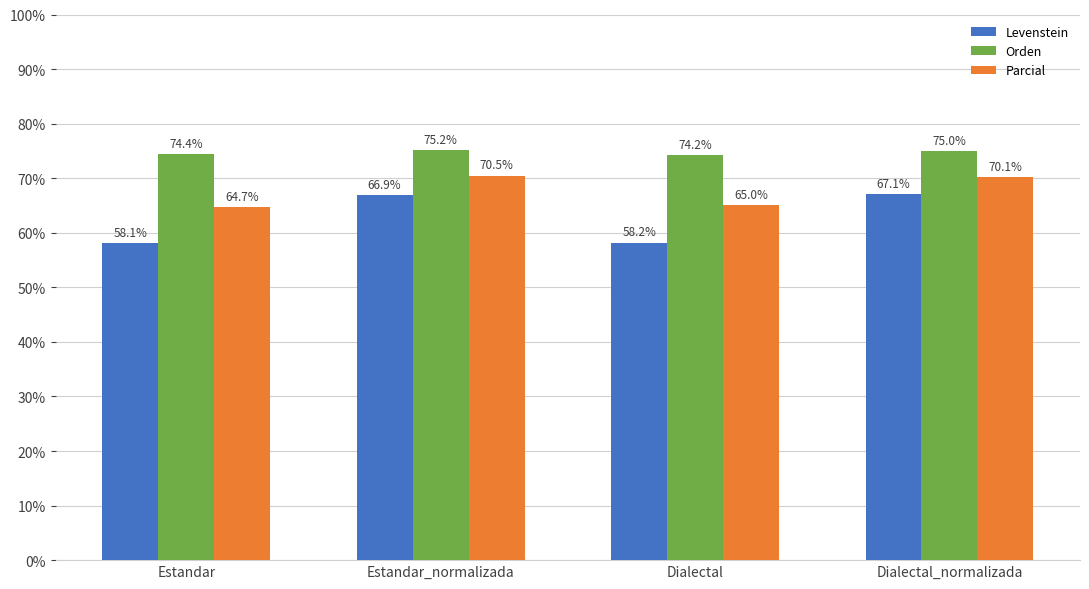

Which label corresponds to the largest value in the chart?

Estandar_normalizada